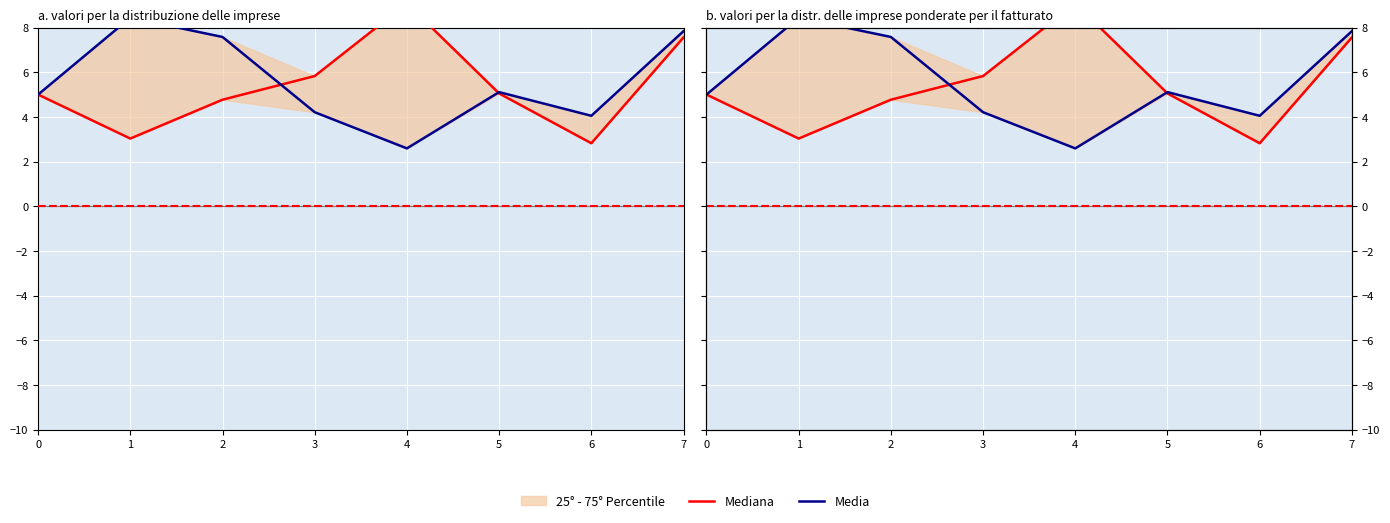

What is the difference between the maximum and second lowest values in the Mediana series?

6.1